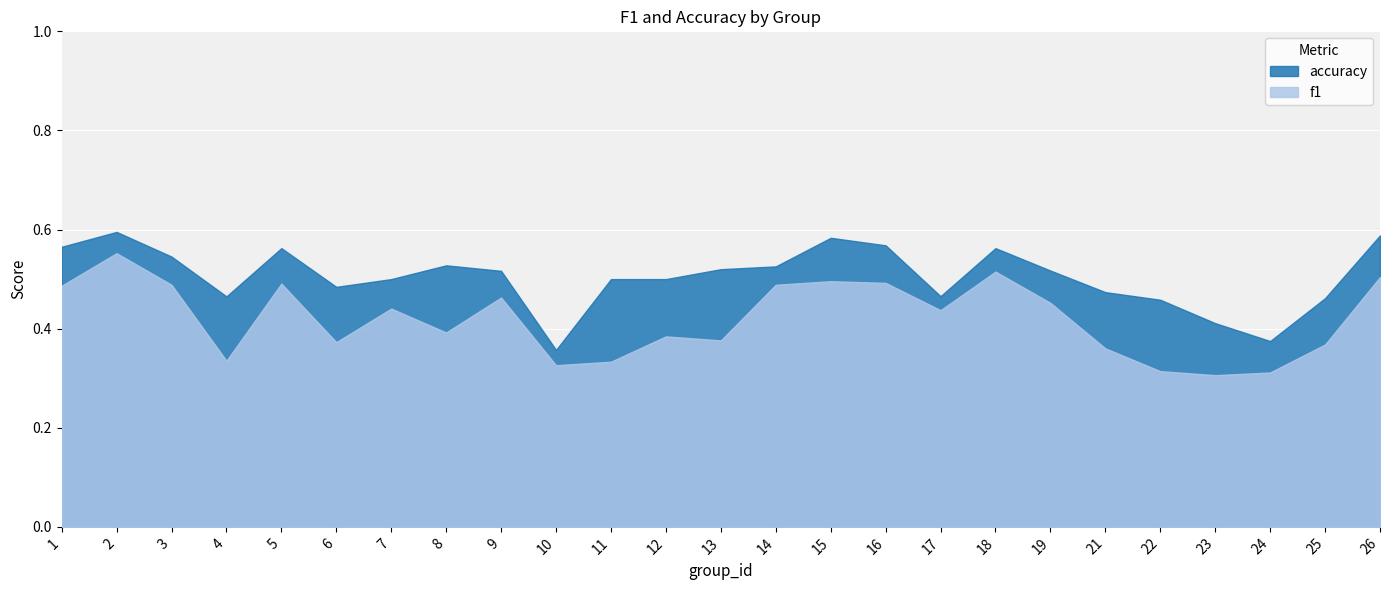

Rank the series at 8 from highest to lowest value.

accuracy, f1